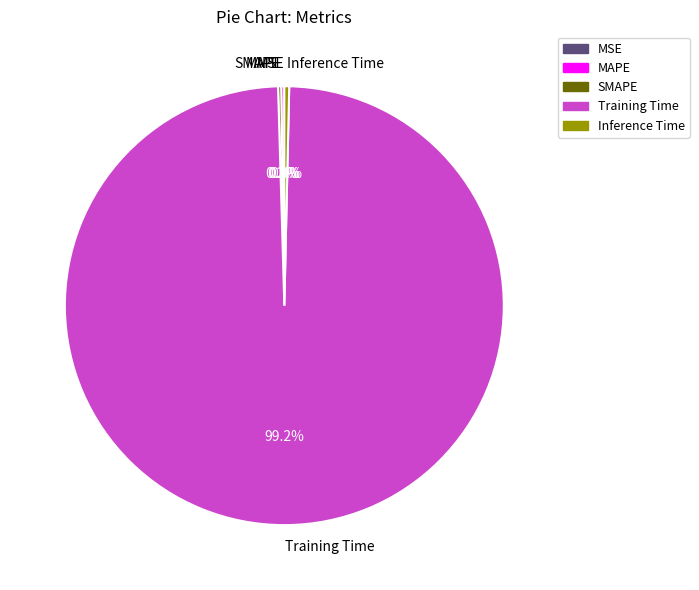

To the nearest percent, what is the difference between the largest and smallest slice percentages?

99%